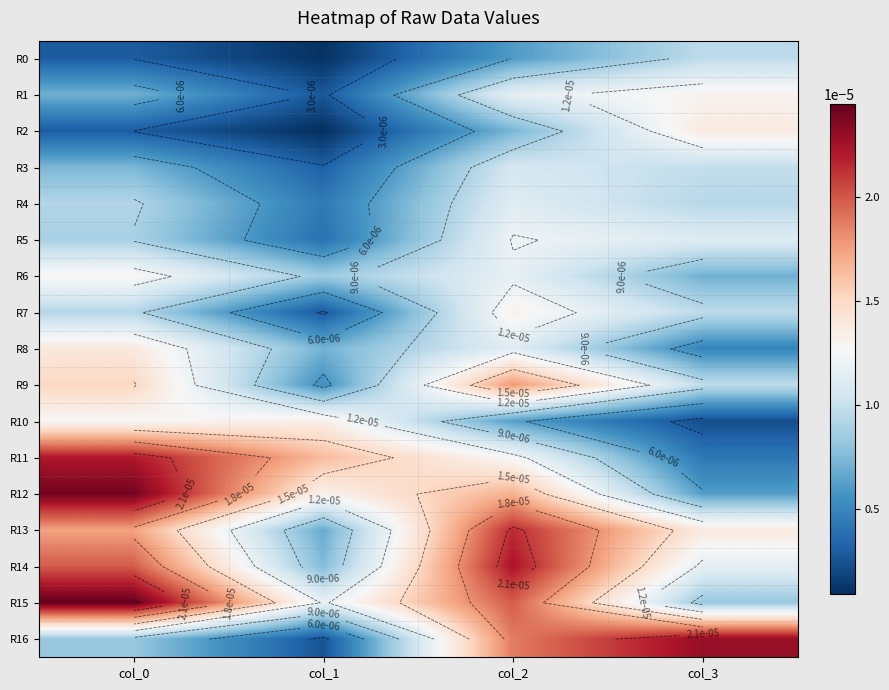

At how many categories does at least one series exceed 0?

4